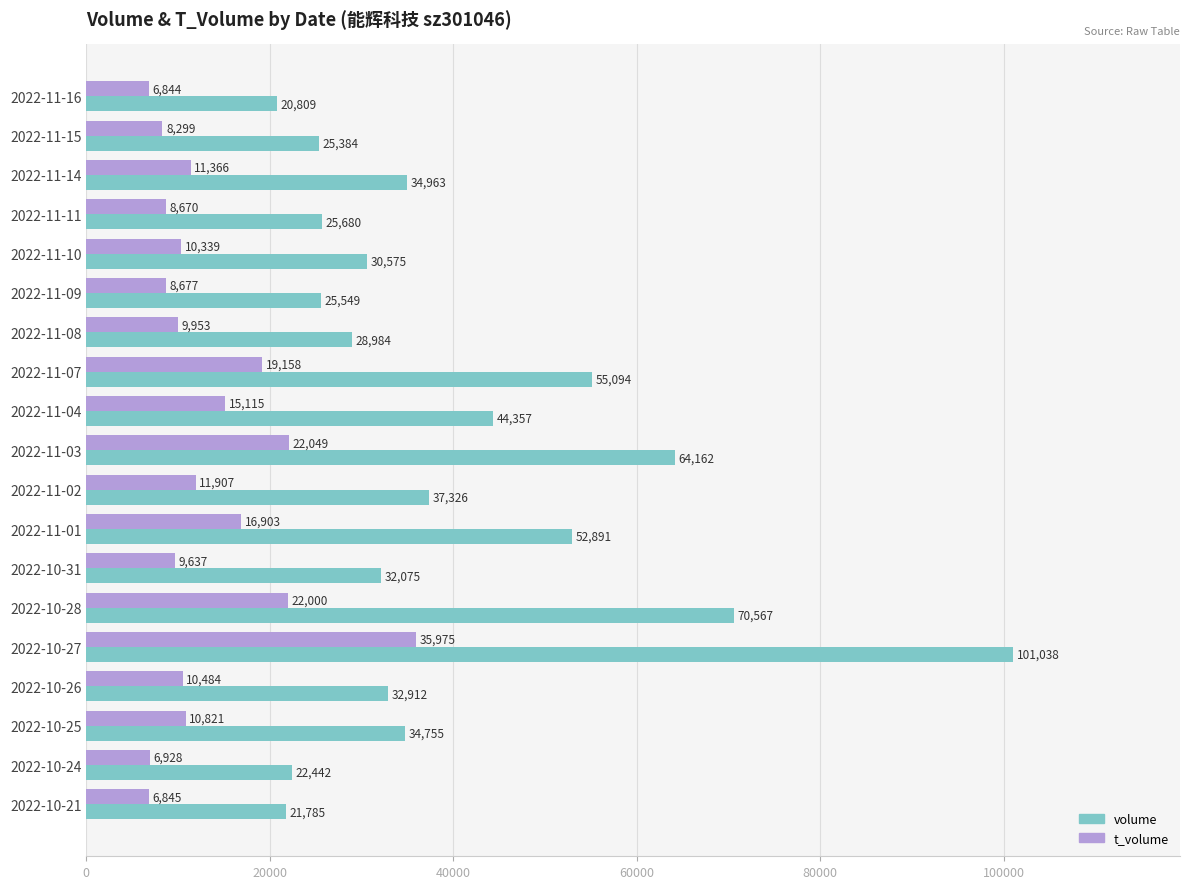

Is the value of t_volume at 2022-10-31 greater than the value of volume at 2022-11-04?

No